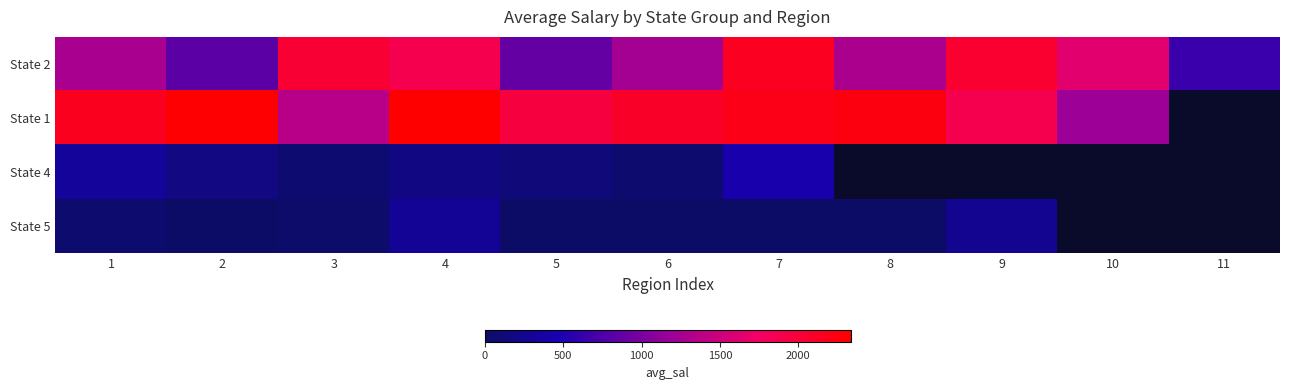

At which category is the sum across all series the highest?

7